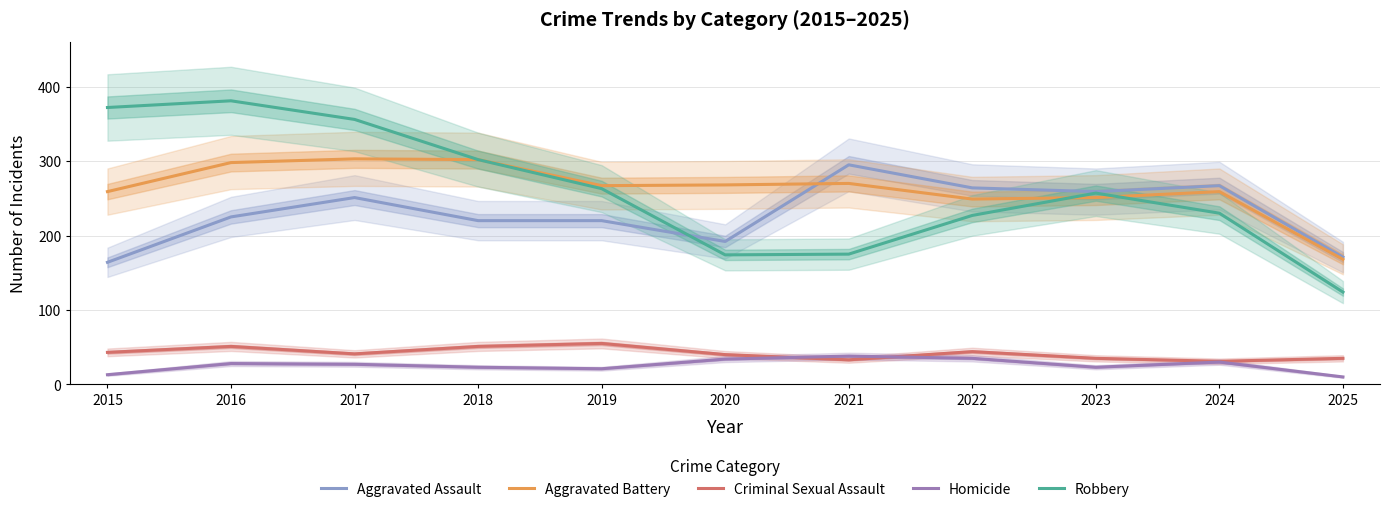

Between 2017 and 2023, which series saw the biggest shift?

Robbery